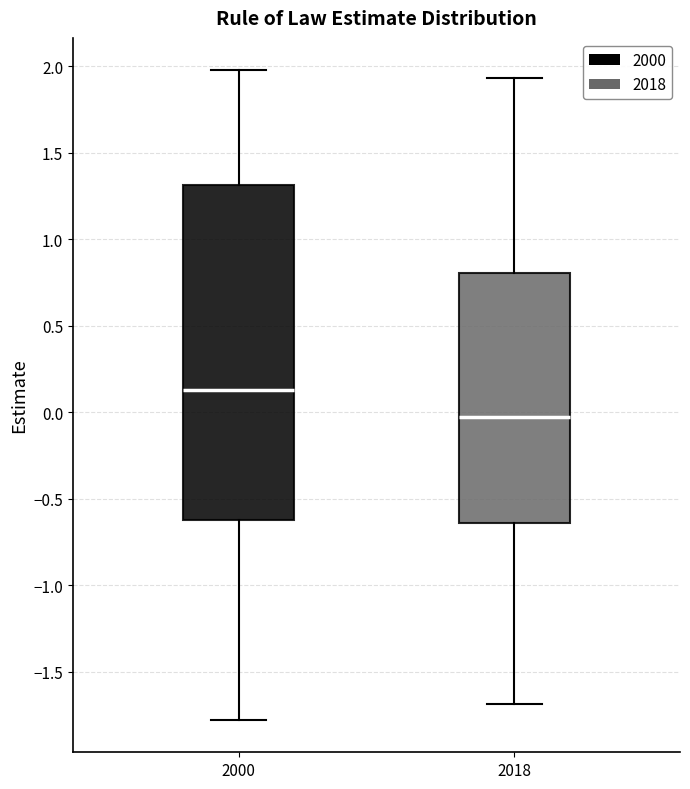

Where does the upper whisker of the box at x = 2000 end on the y-axis? The values are not printed on the chart, so give them approximately, as read against the axis.

2.00